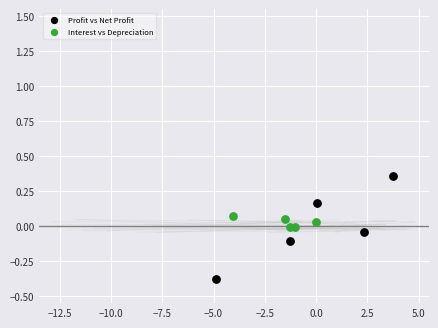

Which series reaches the maximum Y coordinate?

Profit vs Net Profit